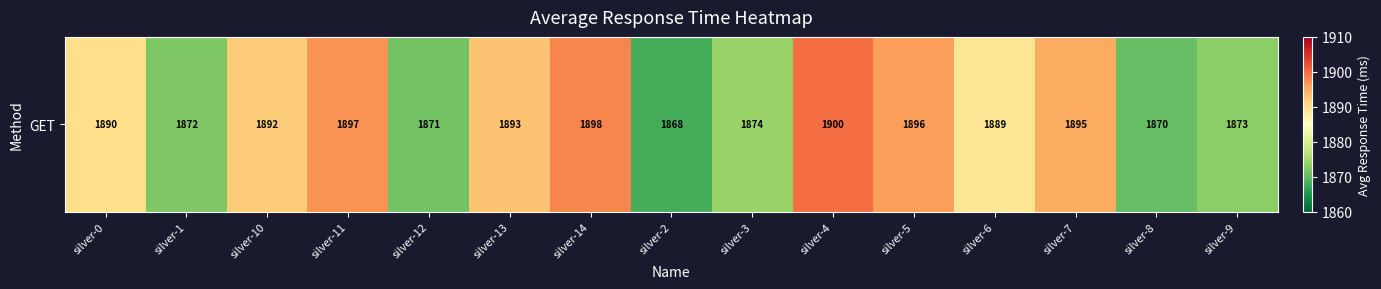

What is the greatest value displayed?

1900